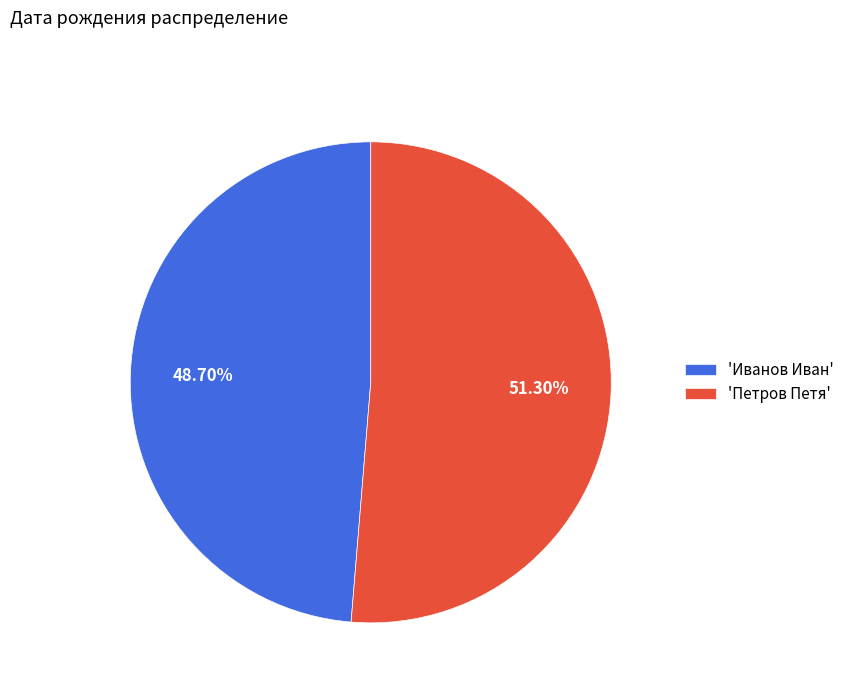

Which has a higher value, 'Иванов Иван' or 'Петров Петя'?

'Петров Петя'